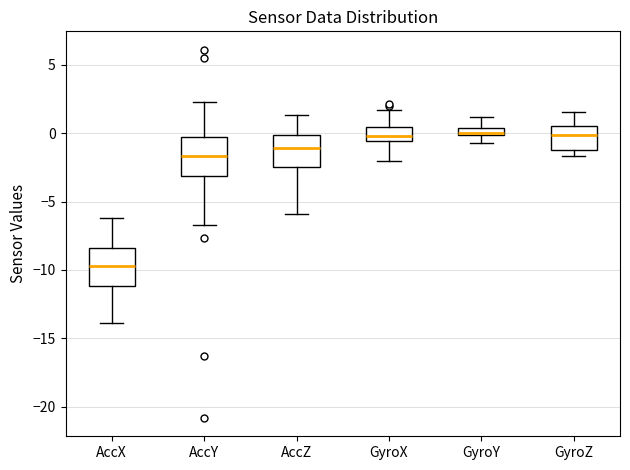

Where does the upper whisker of the box for AccZ end on the y-axis? The values are not printed on the chart, so give them approximately, as read against the axis.

1.5